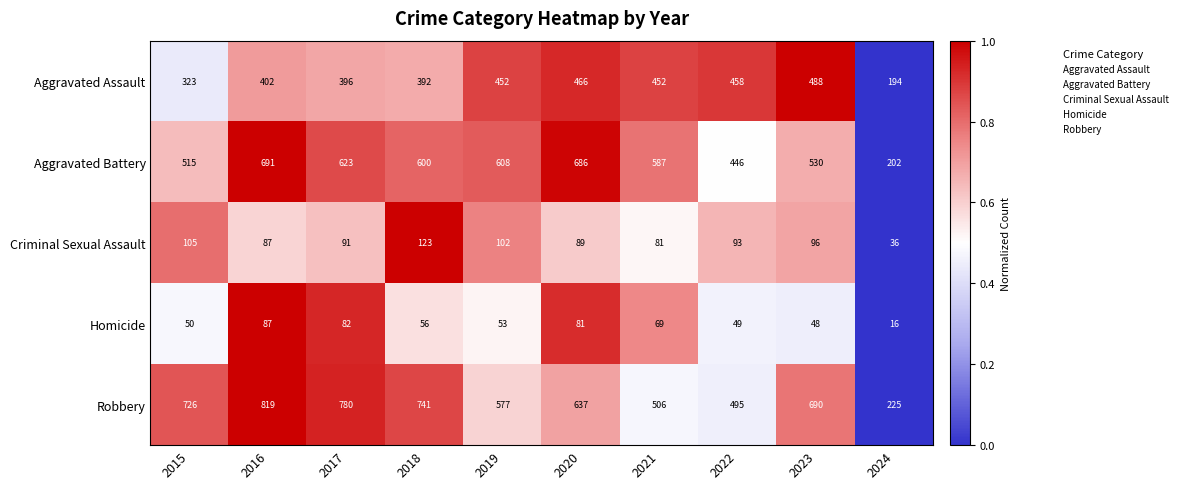

How many data points does each series have?

10